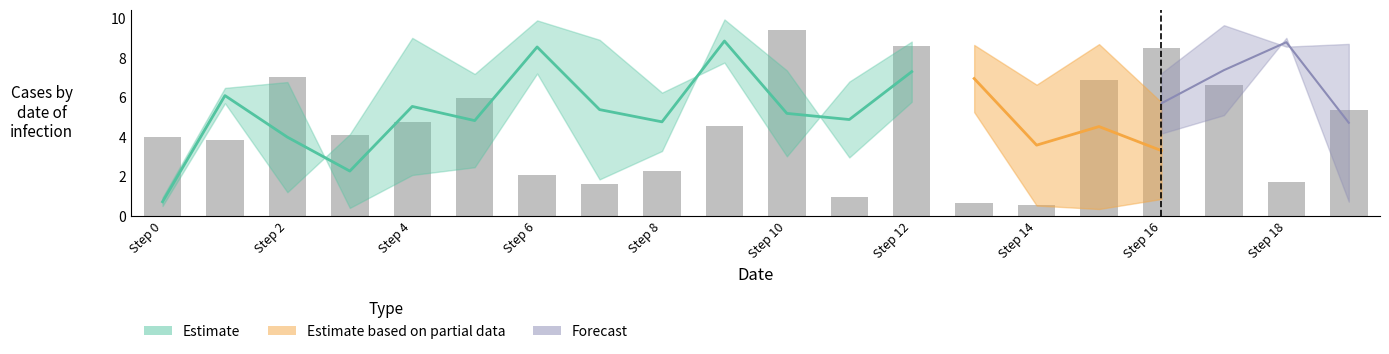

How many bars are there in total?

20